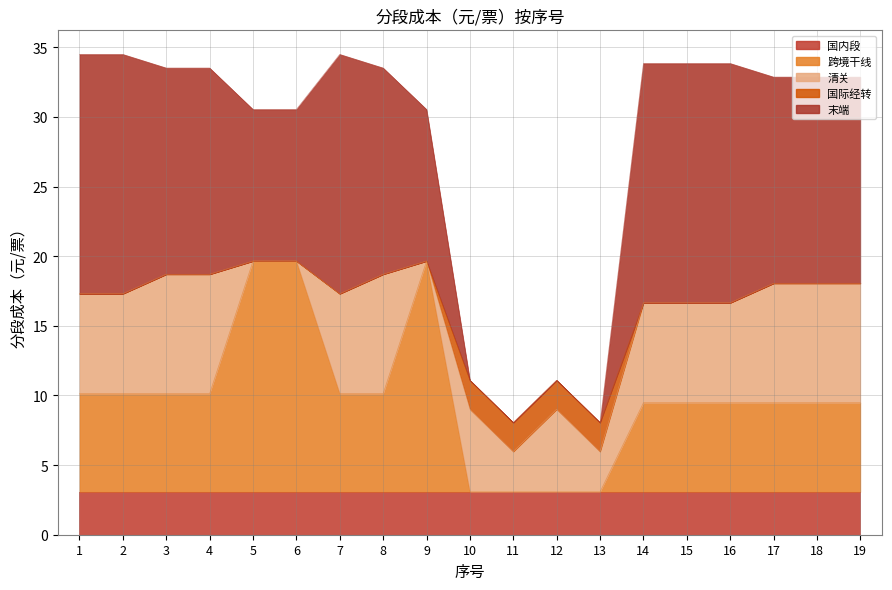

Reading right to left, what are all the values shown in this chart?

国内段: 3.1	3.1	3.1	3.1	3.1	3.1	3.1	3.1	3.1	3.1	3.1	3.1	3.1	3.1	3.1	3.1	3.1	3.1	3.1
跨境干线: 6.4	6.4	6.4	6.4	6.4	6.4	0.0	0.0	0.0	0.0	16.6	7.0	7.0	16.6	16.6	7.0	7.0	7.0	7.0
清关: 8.6	8.6	8.6	7.2	7.2	7.2	2.9	5.9	2.9	5.9	0.0	8.6	7.2	0.0	0.0	8.6	8.6	7.2	7.2
国际经转: 0.0	0.0	0.0	0.0	0.0	0.0	2.1	2.1	2.1	2.1	0.0	0.0	0.0	0.0	0.0	0.0	0.0	0.0	0.0
末端: 14.8	14.8	14.8	17.2	17.2	17.2	0.0	0.0	0.0	0.0	10.9	14.8	17.2	10.9	10.9	14.8	14.8	17.2	17.2